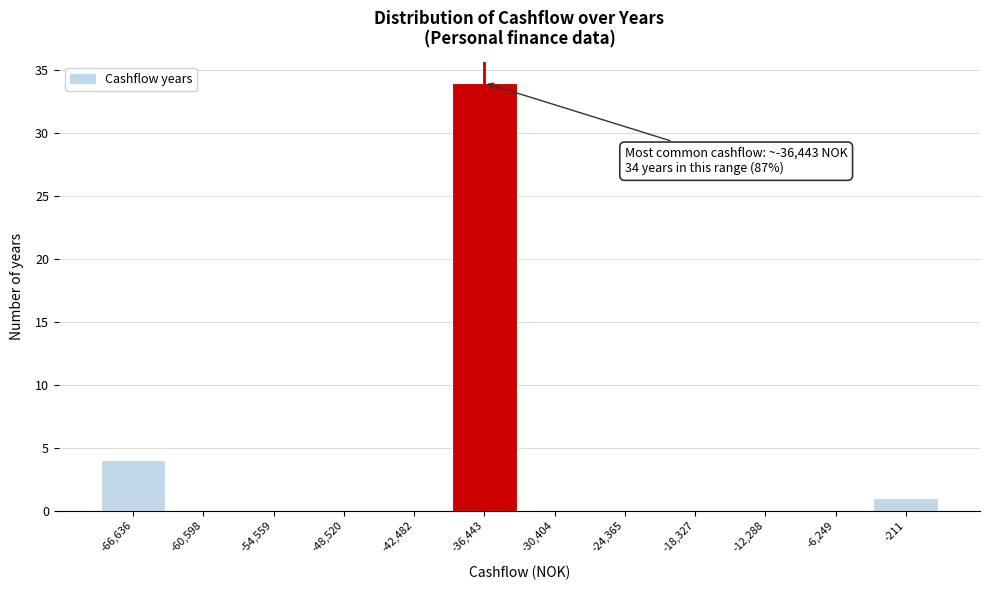

Which range on the x-axis has the tallest bar?

-39000 to -33000